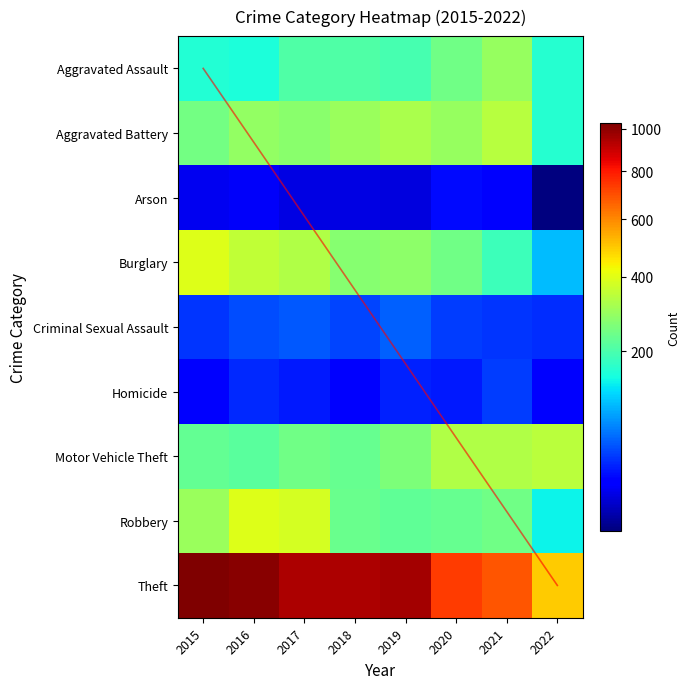

What is the difference between the Theft values at 2016 and 2018?

68